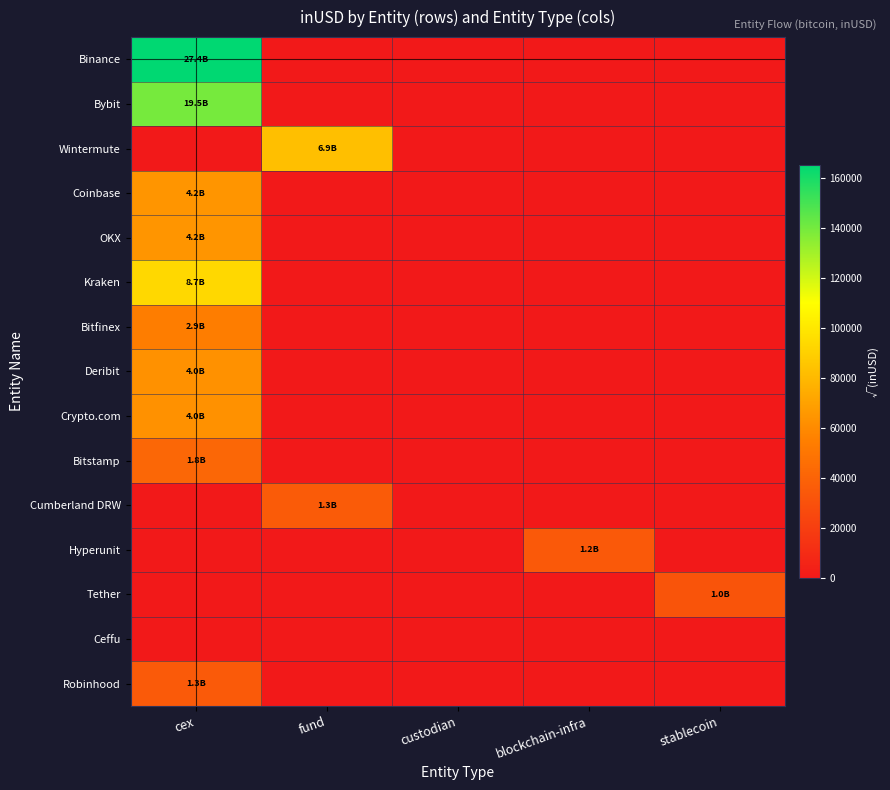

Reading left to right, transcribe all the data shown in this chart.

Binance: cex=165491.7	fund=0.0	custodian=0.0	blockchain-infra=0.0	stablecoin=0.0
Bybit: cex=139799.8	fund=0.0	custodian=0.0	blockchain-infra=0.0	stablecoin=0.0
Wintermute: cex=0.0	fund=82832.8	custodian=0.0	blockchain-infra=0.0	stablecoin=0.0
Coinbase: cex=64727.7	fund=0.0	custodian=0.0	blockchain-infra=0.0	stablecoin=0.0
OKX: cex=64867.9	fund=0.0	custodian=0.0	blockchain-infra=0.0	stablecoin=0.0
Kraken: cex=93531.7	fund=0.0	custodian=0.0	blockchain-infra=0.0	stablecoin=0.0
Bitfinex: cex=54032.2	fund=0.0	custodian=0.0	blockchain-infra=0.0	stablecoin=0.0
Deribit: cex=63127.3	fund=0.0	custodian=0.0	blockchain-infra=0.0	stablecoin=0.0
Crypto.com: cex=62872.6	fund=0.0	custodian=0.0	blockchain-infra=0.0	stablecoin=0.0
Bitstamp: cex=42037.6	fund=0.0	custodian=0.0	blockchain-infra=0.0	stablecoin=0.0
Cumberland DRW: cex=0.0	fund=35923.3	custodian=0.0	blockchain-infra=0.0	stablecoin=0.0
Hyperunit: cex=0.0	fund=0.0	custodian=0.0	blockchain-infra=34860.6	stablecoin=0.0
Tether: cex=0.0	fund=0.0	custodian=0.0	blockchain-infra=0.0	stablecoin=31688.9
Ceffu: cex=0.0	fund=0.0	custodian=0.0	blockchain-infra=0.0	stablecoin=0.0
Robinhood: cex=35544.2	fund=0.0	custodian=0.0	blockchain-infra=0.0	stablecoin=0.0